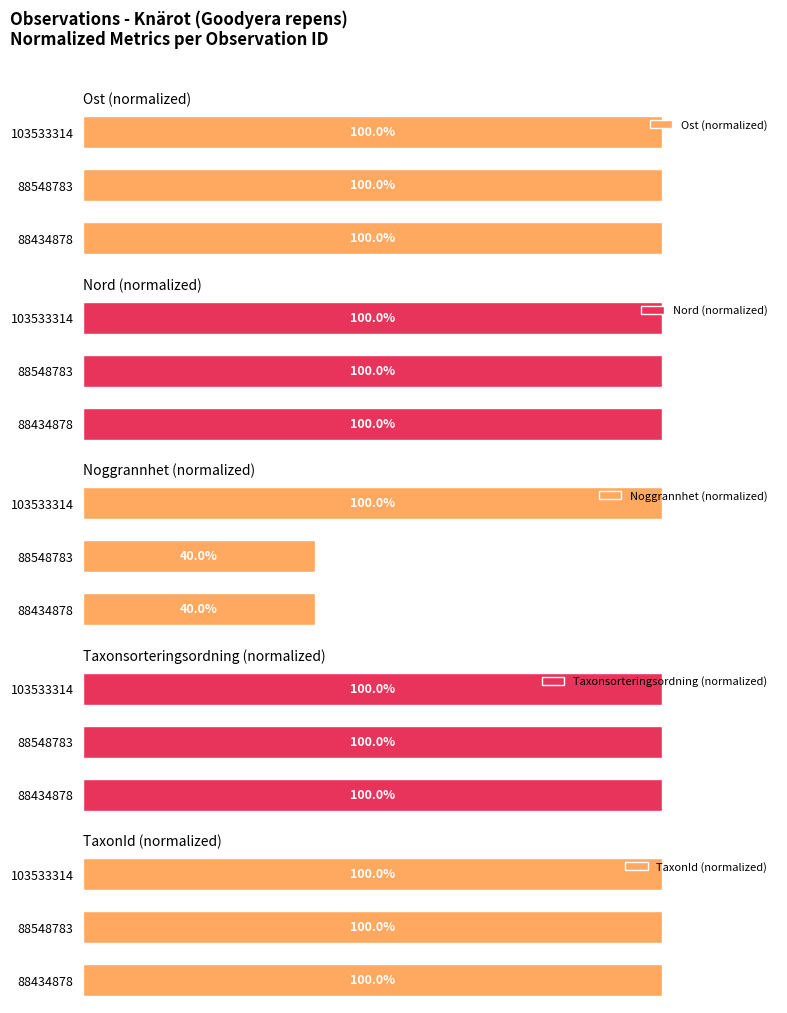

Which series has the widest spread of values?

Noggrannhet (normalized)